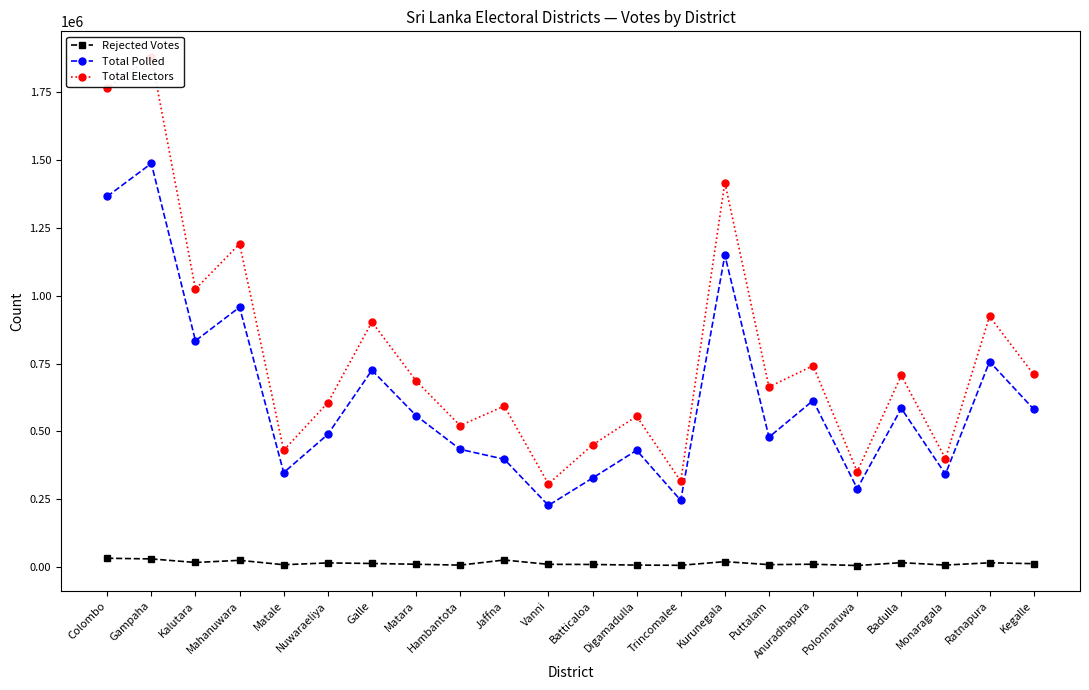

How many categories are shown in the chart?

22